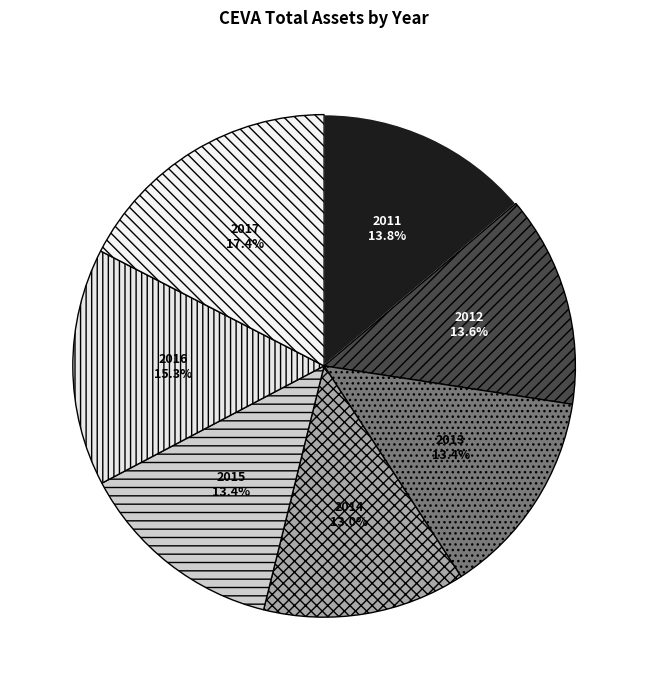

What percentage is the 2015 slice, to the nearest percent?

13%